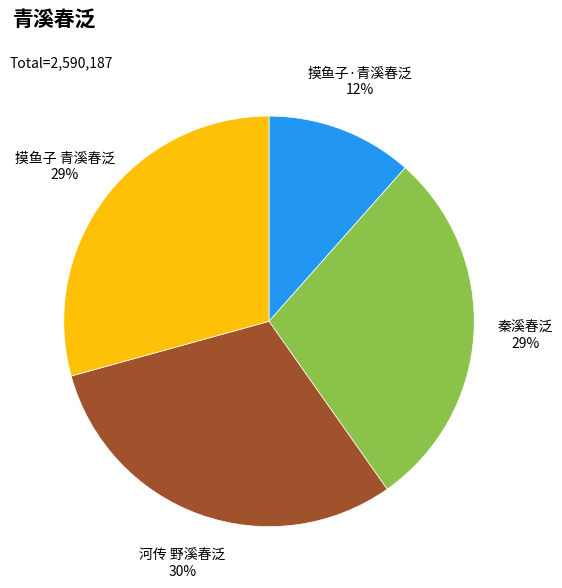

Is there any slice that represents more than half of the pie?

No